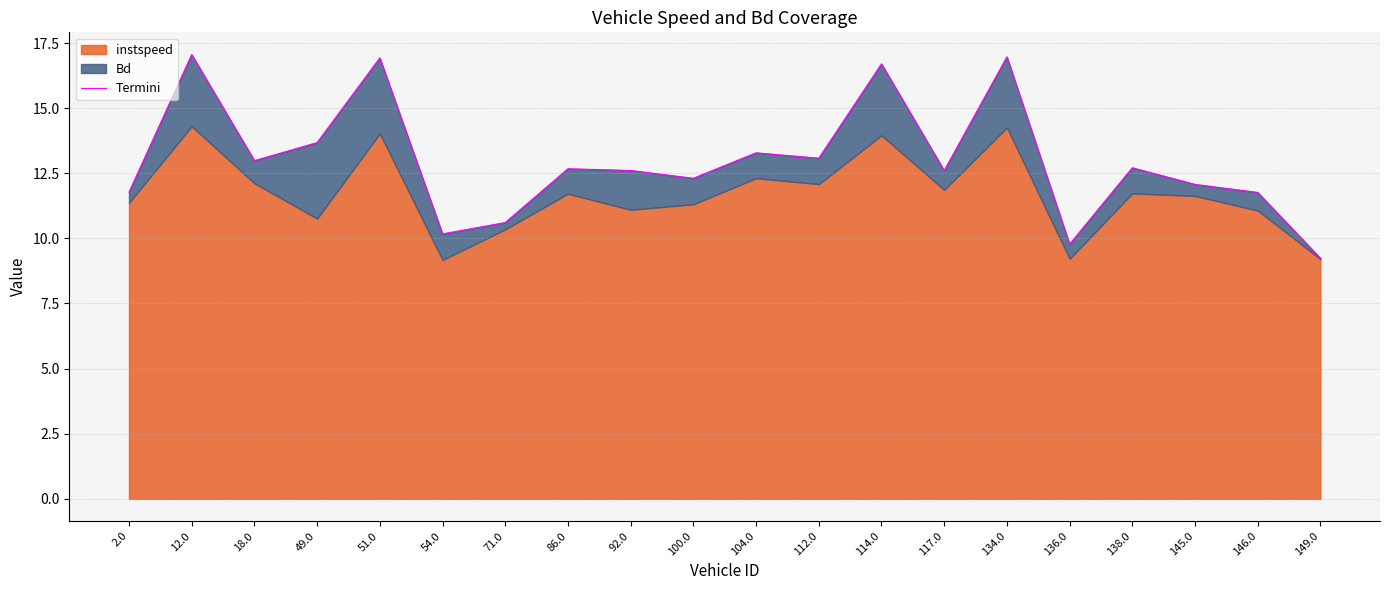

Rank the categories by value from lowest to highest.

149.0, 136.0, 54.0, 71.0, 146.0, 2.0, 145.0, 100.0, 117.0, 92.0, 86.0, 138.0, 18.0, 112.0, 104.0, 49.0, 114.0, 51.0, 134.0, 12.0